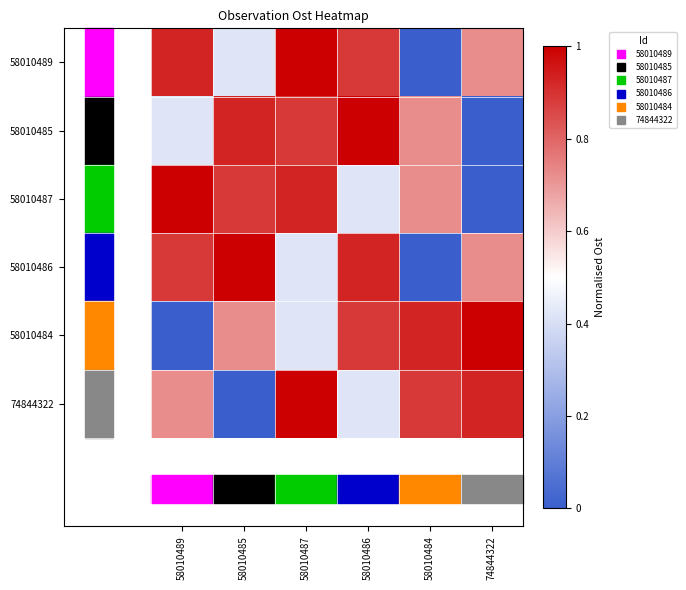

Rank the series at 58010485 from lowest to highest value.

74844322, 58010489, 58010484, 58010487, 58010485, 58010486